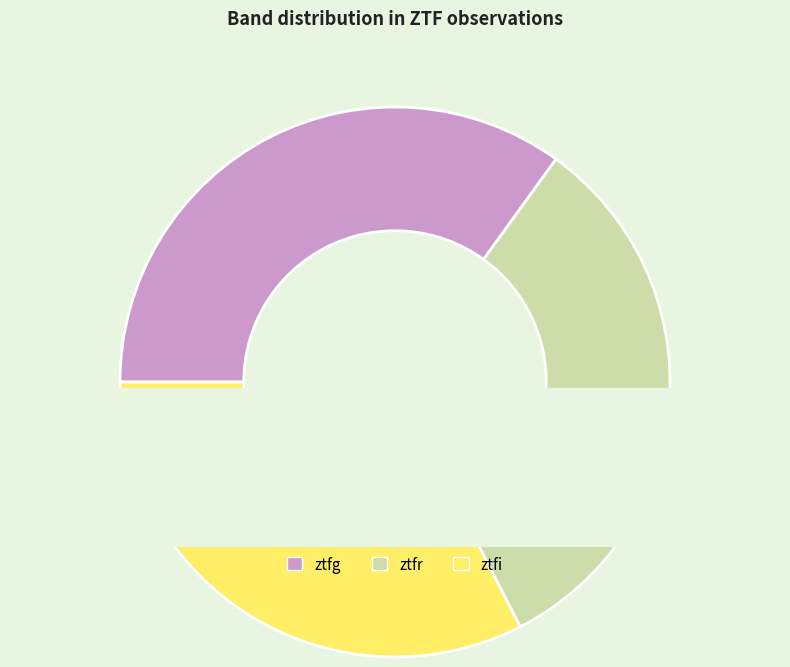

Does ztfr account for over 50% of the chart?

No